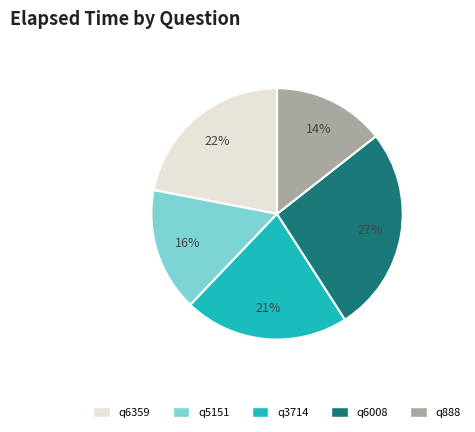

Between q5151 and q6359, which is larger?

q6359